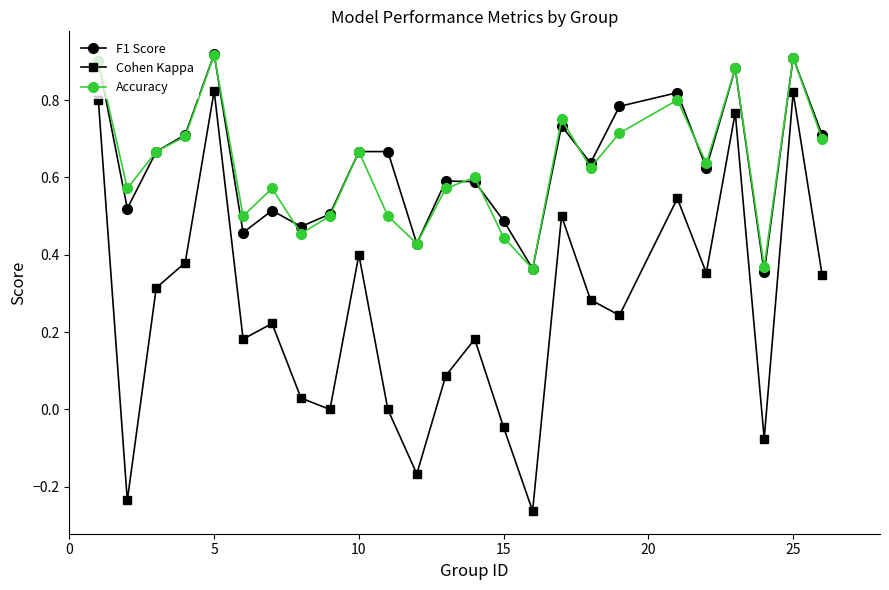

True or false: Accuracy and Cohen Kappa intersect in this chart.

False